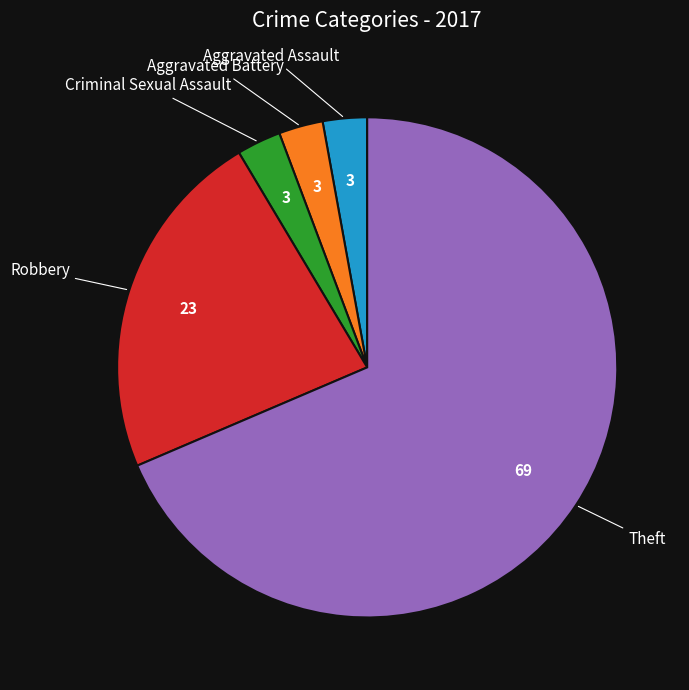

Is there a majority slice in this chart?

Yes